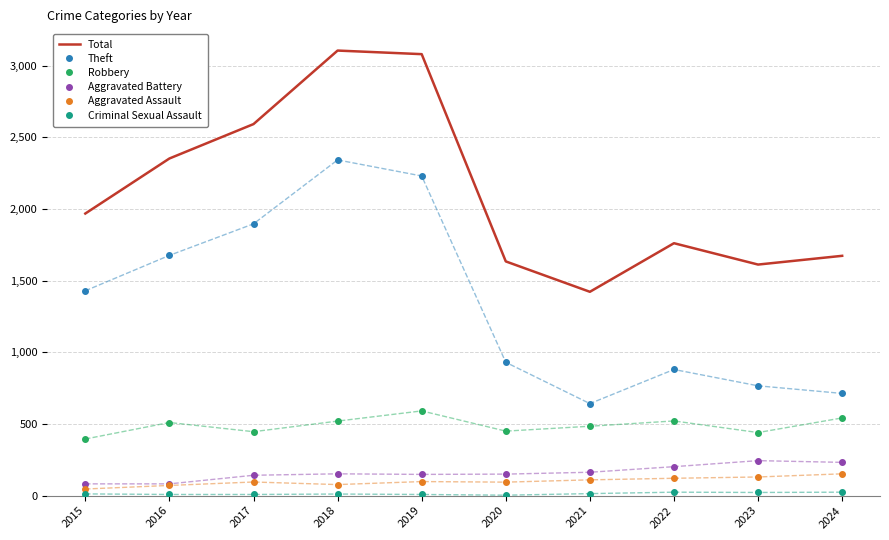

Is the value of Aggravated Battery at 2022 greater than the value of Theft at 2022?

No